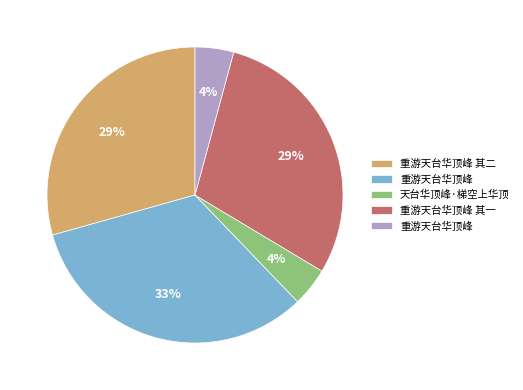

Does any single category account for the majority?

No